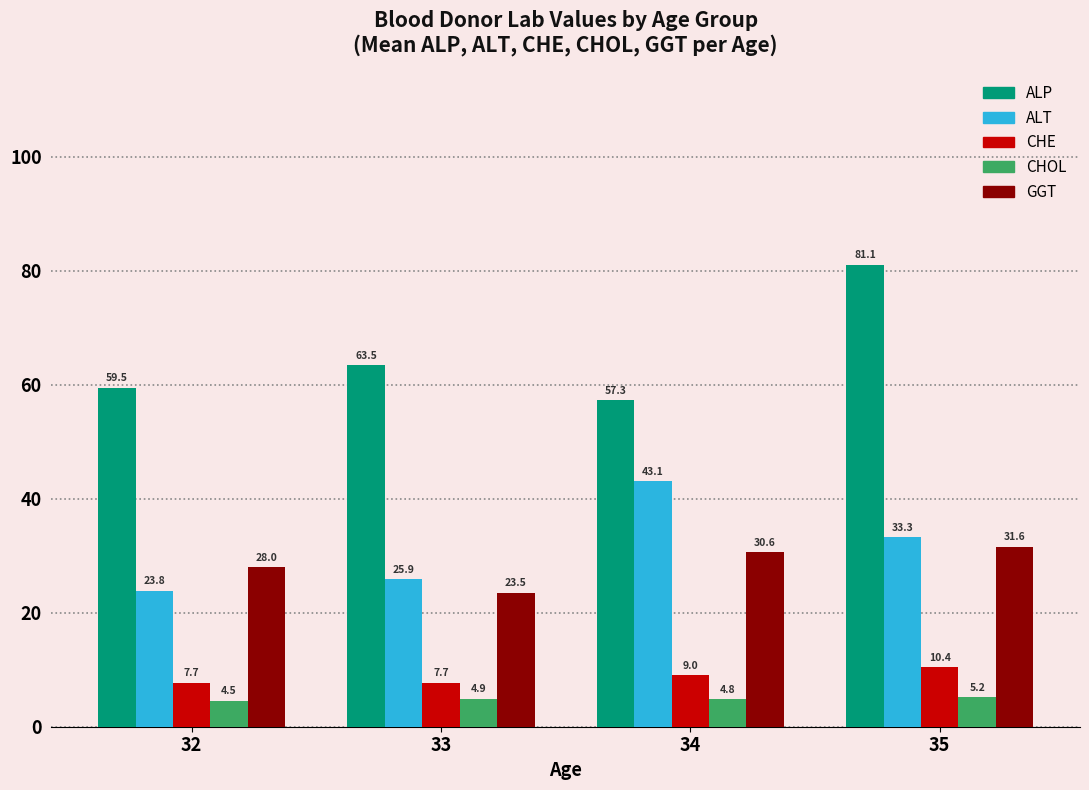

What are all the series names shown in the legend?

ALP, ALT, CHE, CHOL, GGT